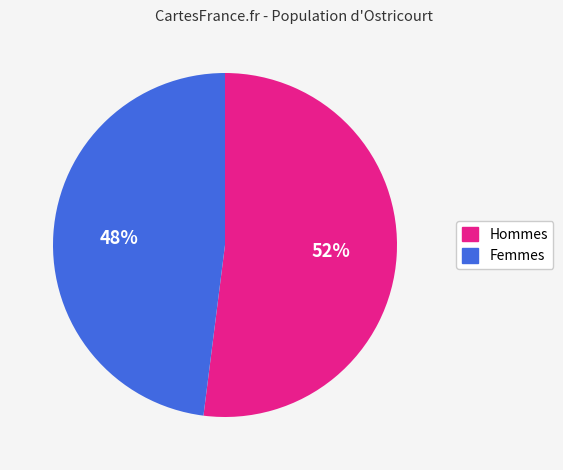

To the nearest percent, what is the difference between the largest and smallest slice percentages?

4%